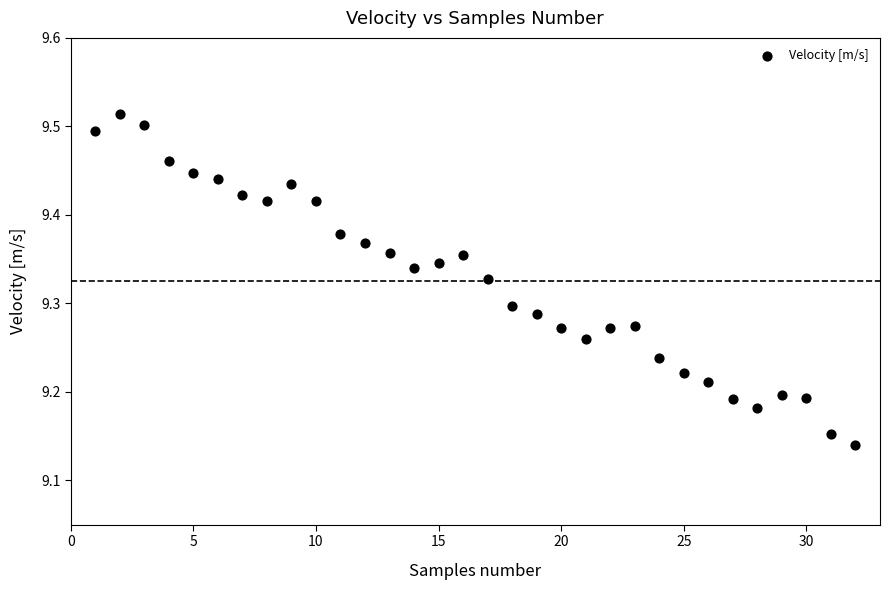

What is the range of X values (max minus min)?

31.0